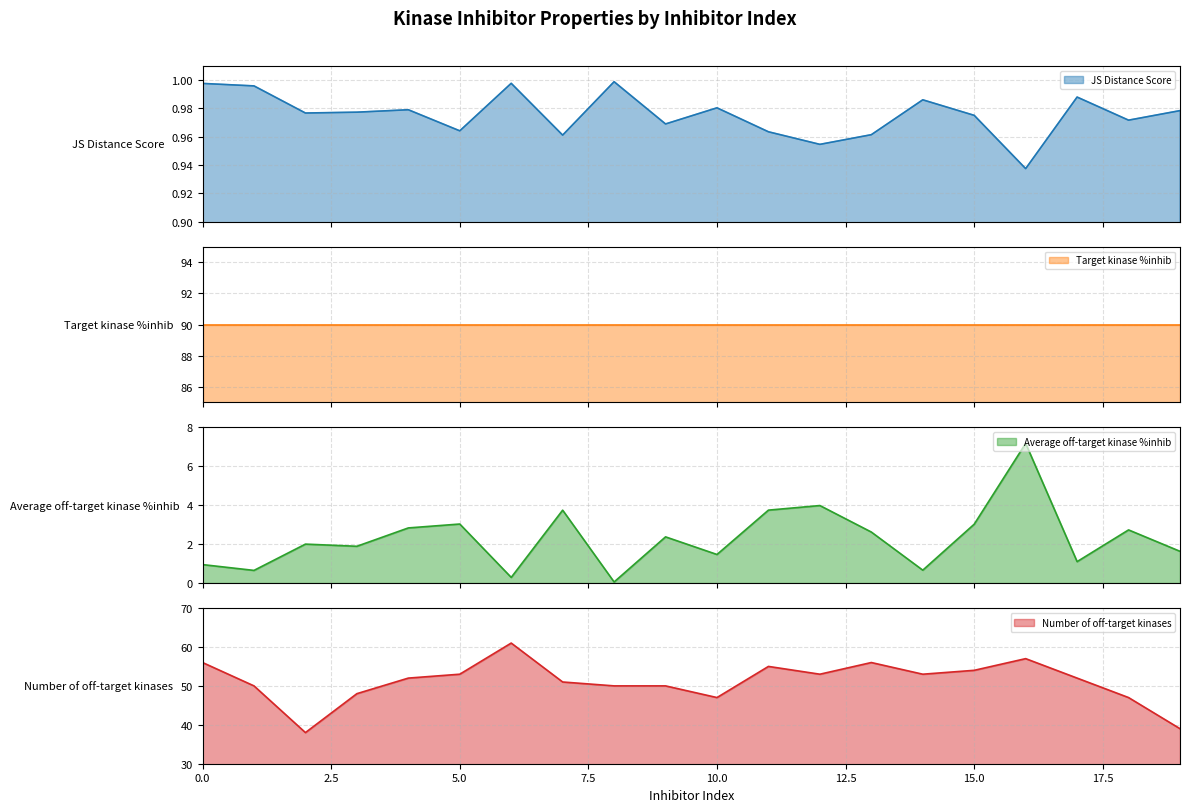

The value of Number of off-target kinases at 10.0 is 78. True or false?

False